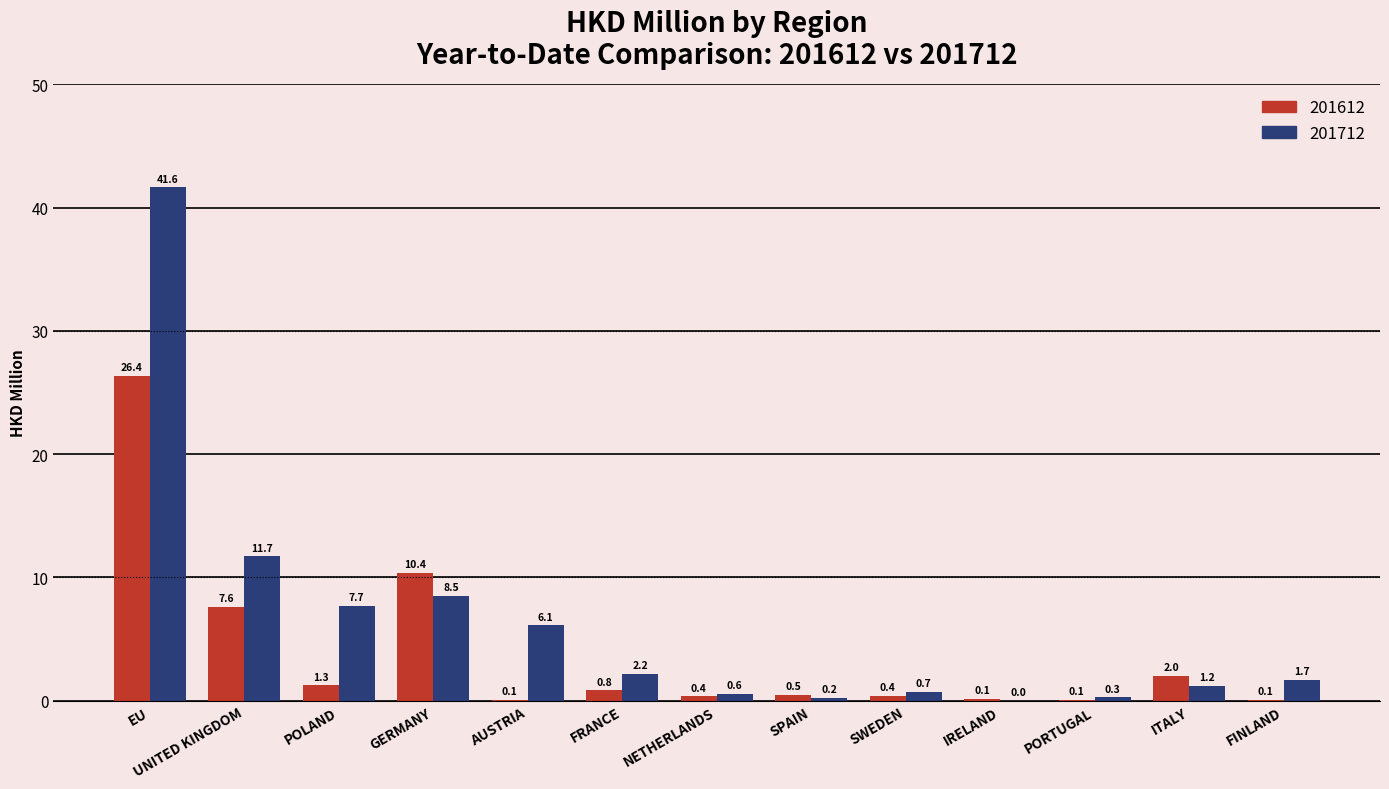

What is the sum of all 201612 values?

50.1